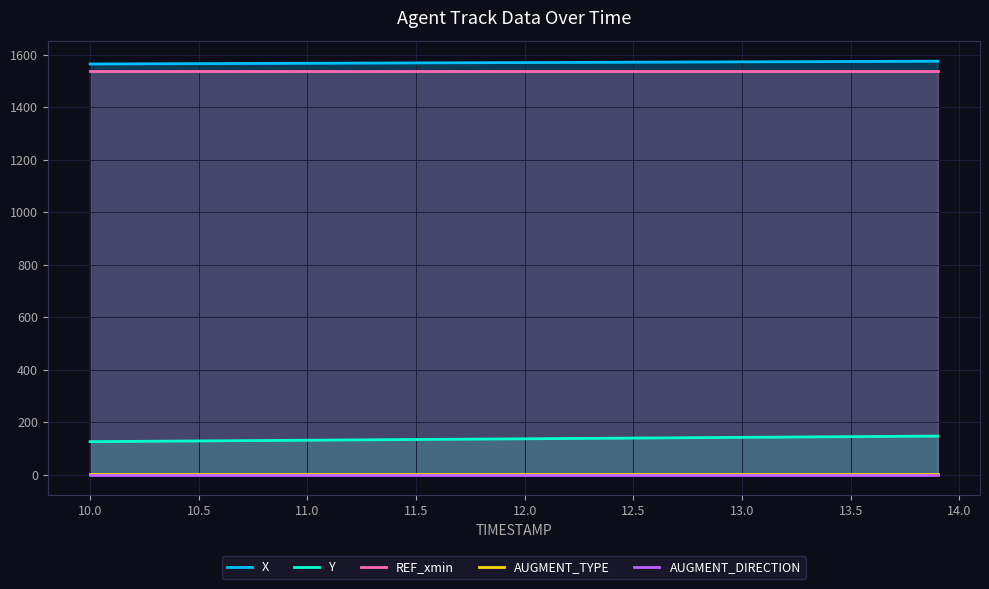

What is the minimum value for REF_xmin?

1536.9